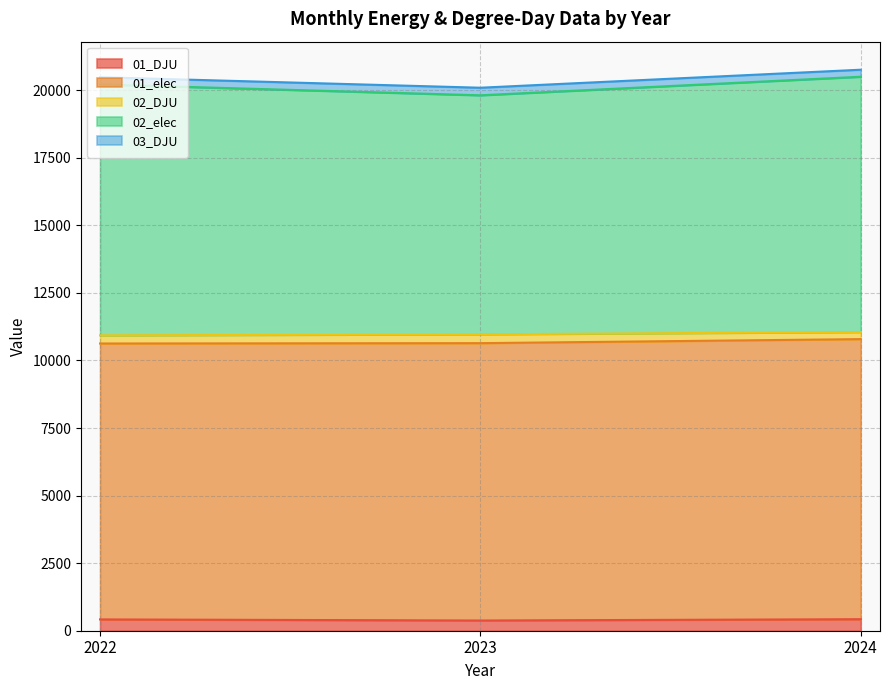

The value of 02_elec at 2023 is 19810.3. True or false?

True